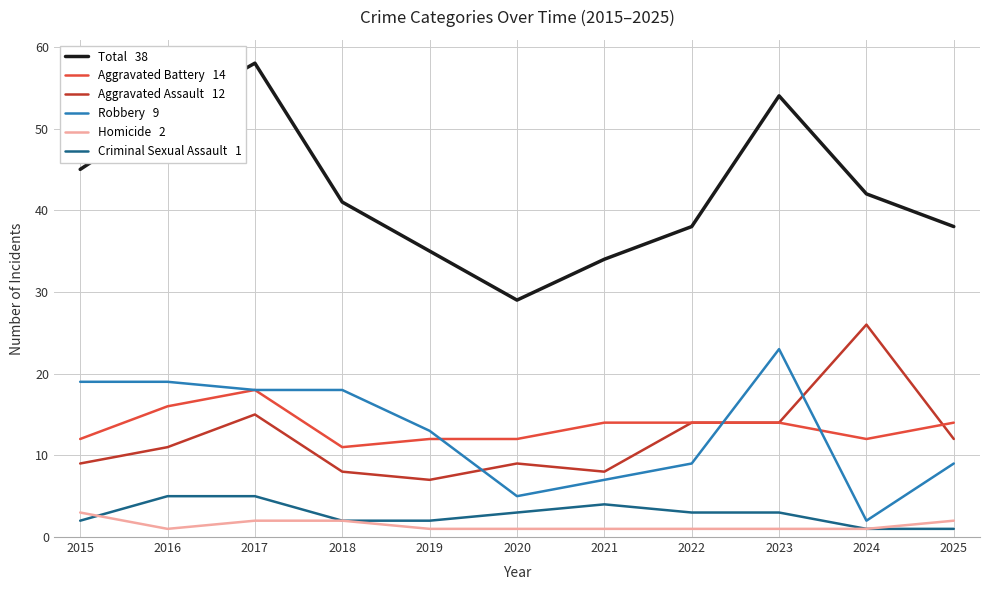

What is the spread (max minus min) of values at 2018?

39